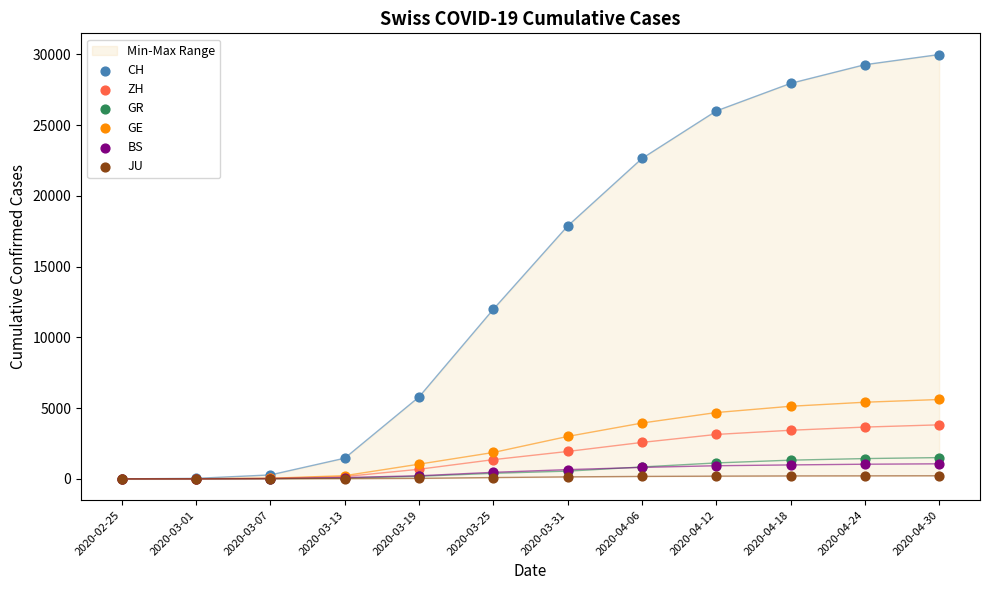

Which series reaches the minimum Y coordinate?

CH